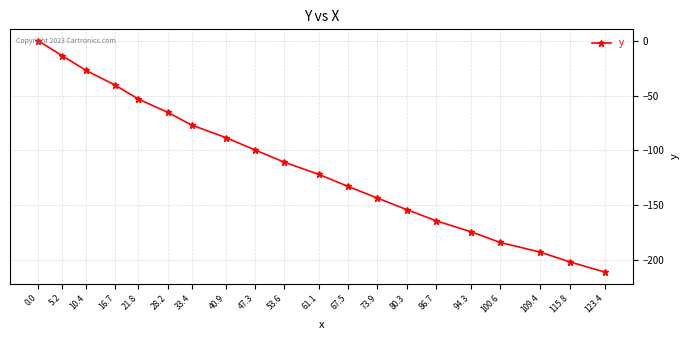

What position from the right is 47.3?

12